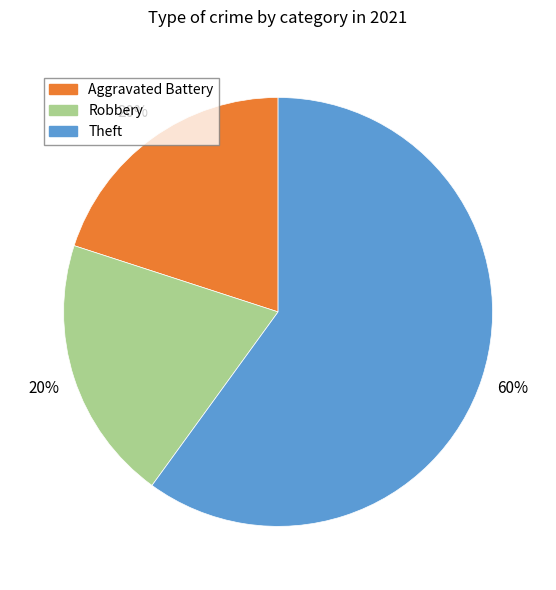

Does any single category account for the majority?

Yes